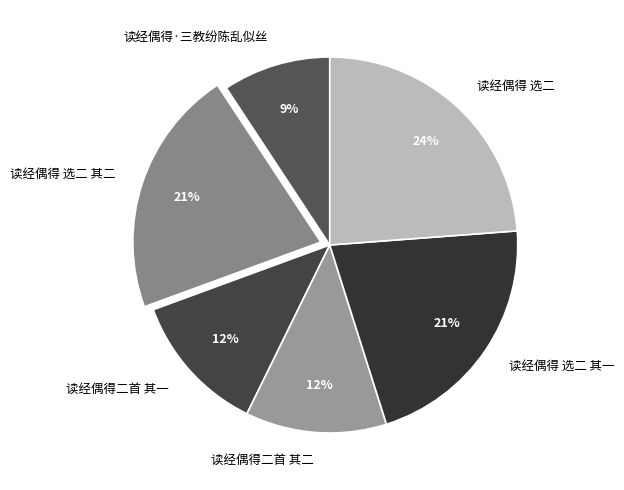

Combined, do 读经偶得二首 其一 and 读经偶得·三教纷陈乱似丝 account for over 50%?

No